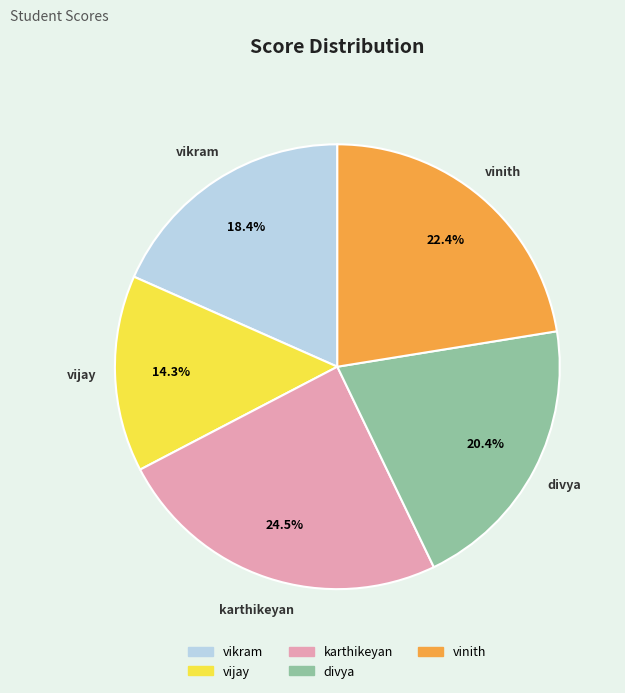

To the nearest percent, what portion does vijay represent?

14%